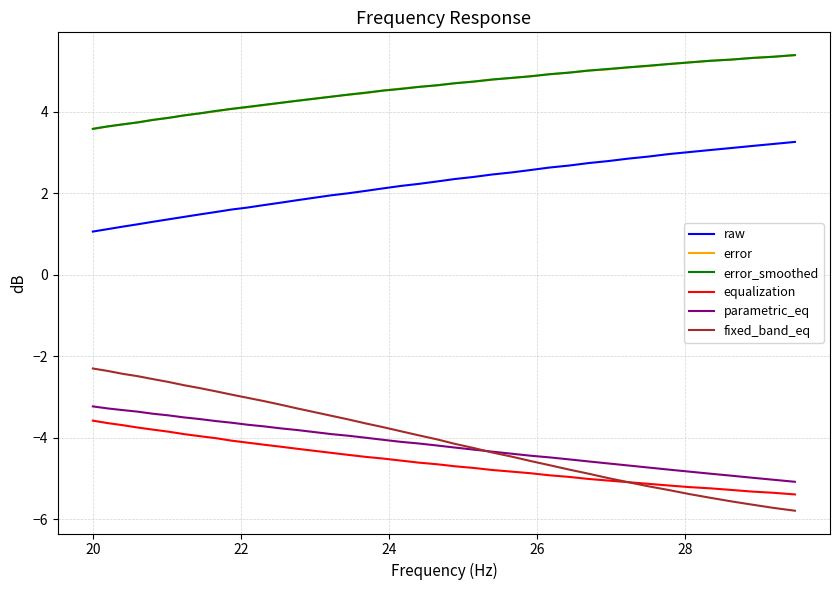

Count the number of categories in the chart.

40